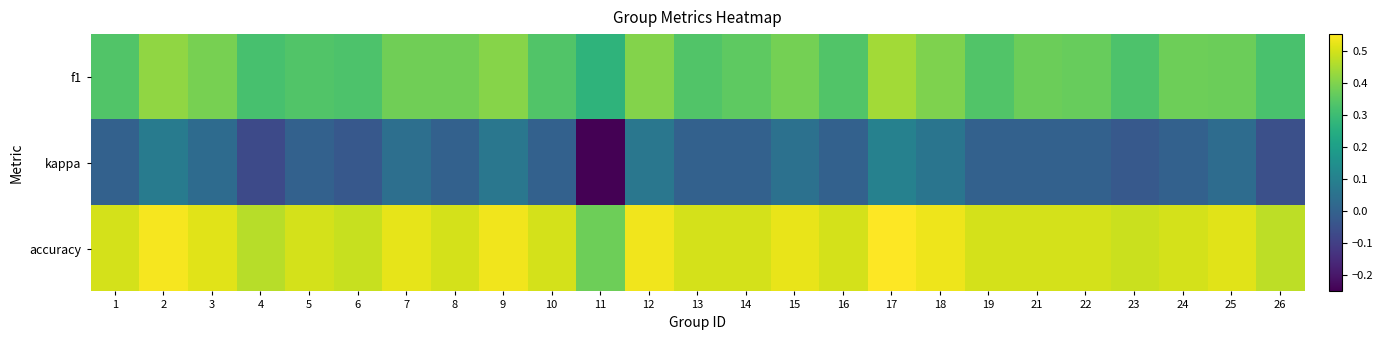

What is the total value across all series at 3?

0.9